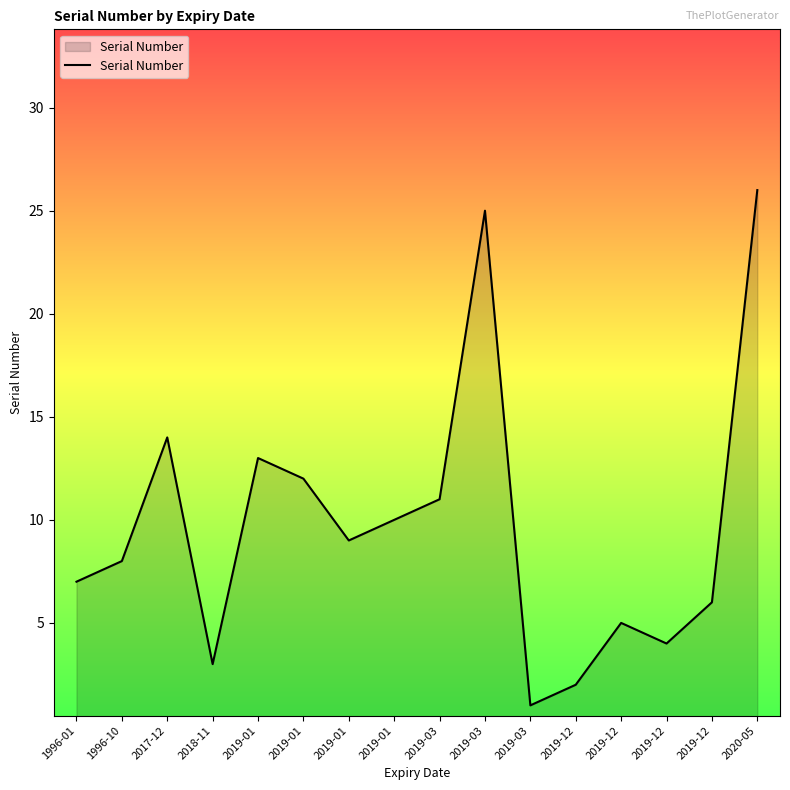

Rank the categories by value from highest to lowest.

2020-05, 2019-03, 2017-12, 2019-01, 2019-01, 2019-03, 2019-01, 2019-01, 1996-10, 1996-01, 2019-12, 2019-12, 2019-12, 2018-11, 2019-12, 2019-03